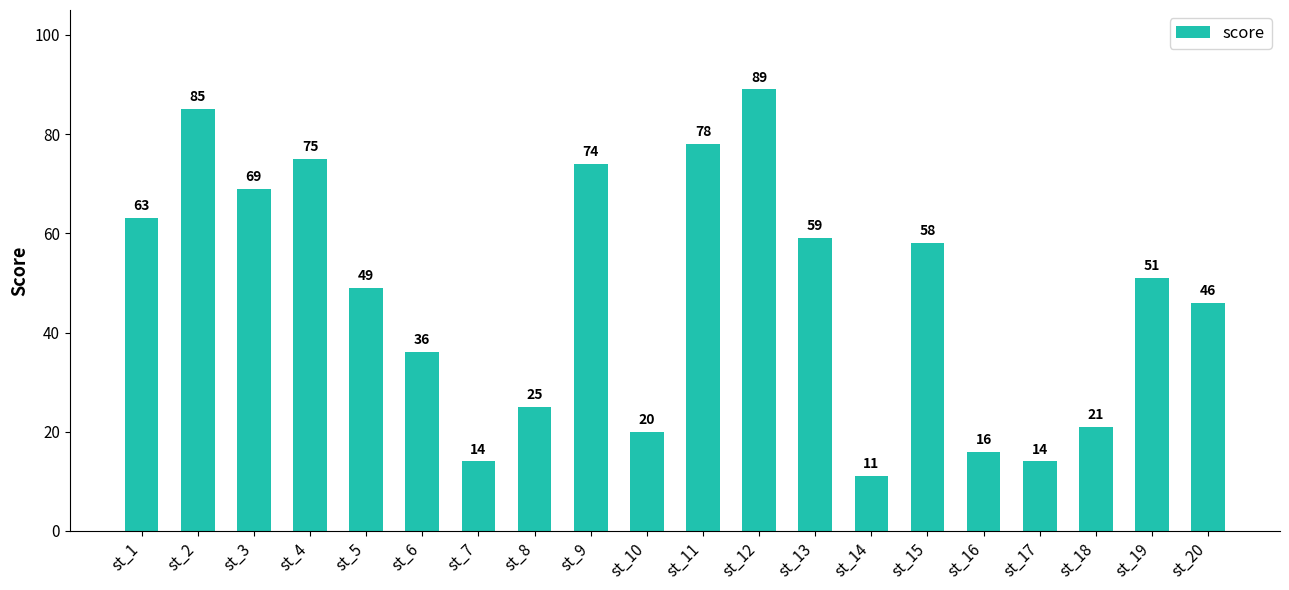

Reading left to right, transcribe all the data shown in this chart.

st_1=63	st_2=85	st_3=69	st_4=75	st_5=49	st_6=36	st_7=14	st_8=25	st_9=74	st_10=20	st_11=78	st_12=89	st_13=59	st_14=11	st_15=58	st_16=16	st_17=14	st_18=21	st_19=51	st_20=46